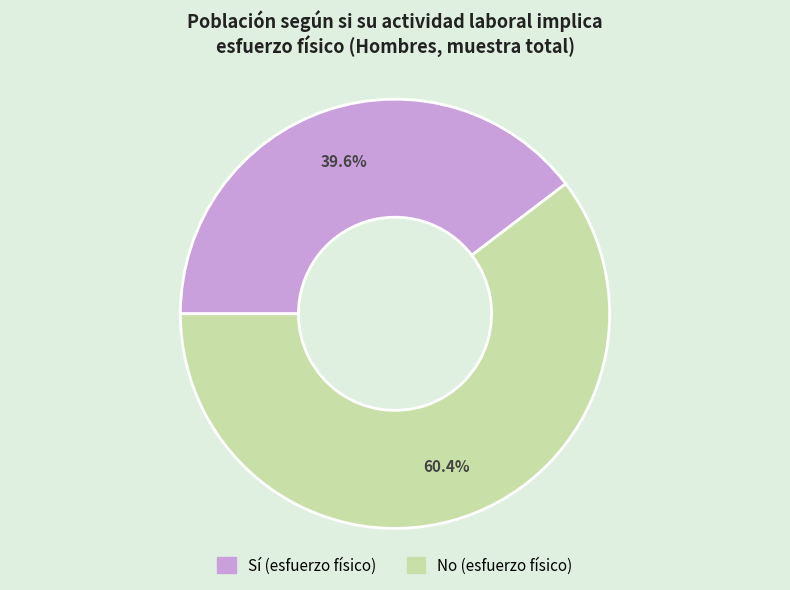

Is there any slice that represents more than half of the pie?

Yes